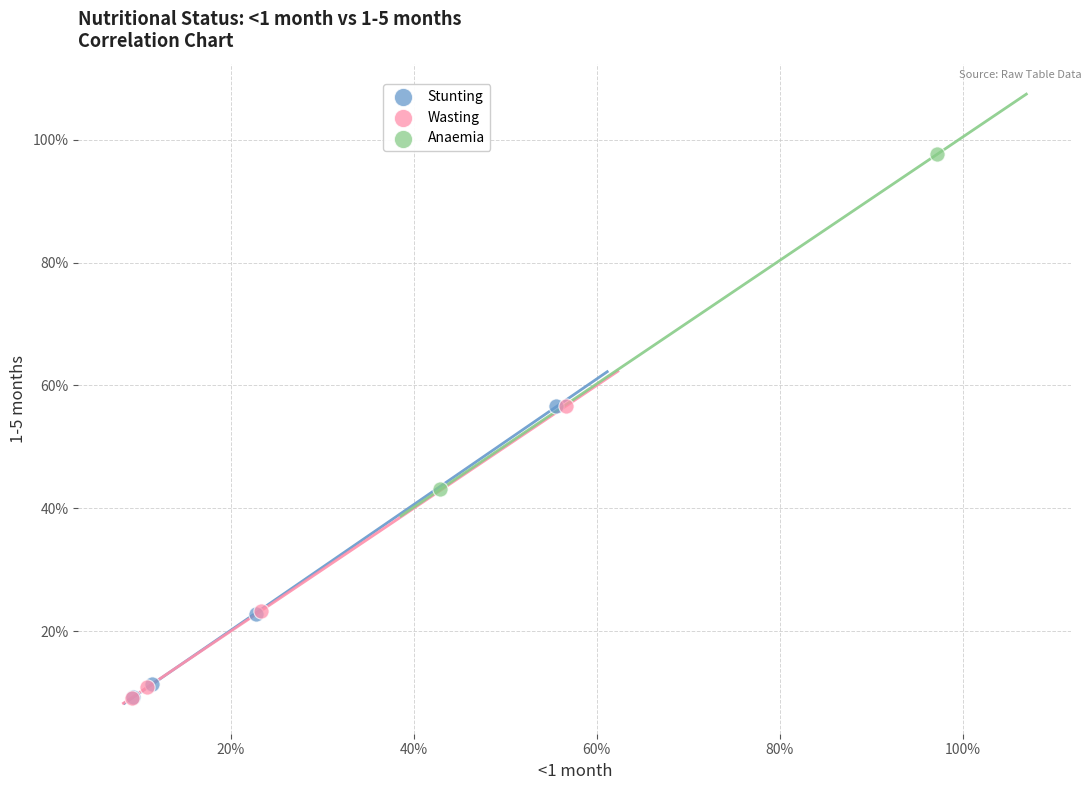

Which series has the largest Y range (max minus min)?

Anaemia